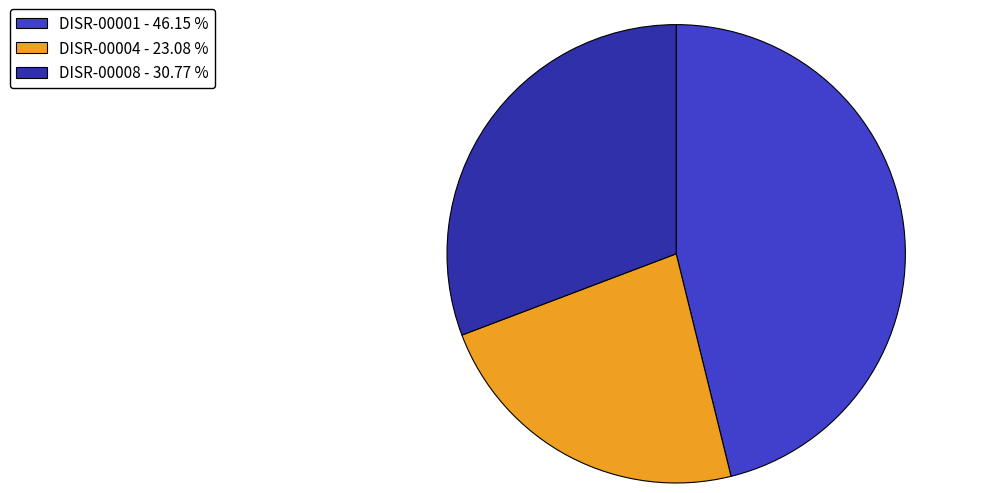

Is the sum of DISR-00008 - 30.77 % and DISR-00004 - 23.08 % greater than half?

Yes